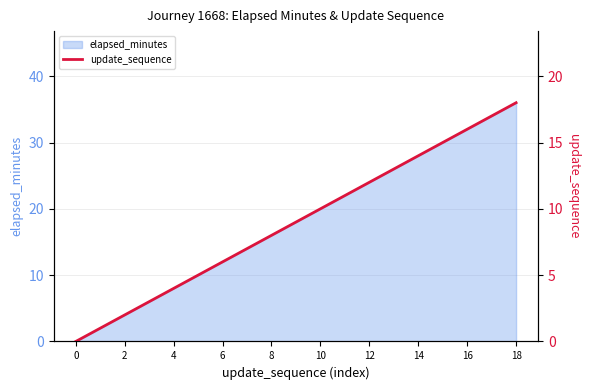

True or false: the data has more than 1 interior local peaks.

False